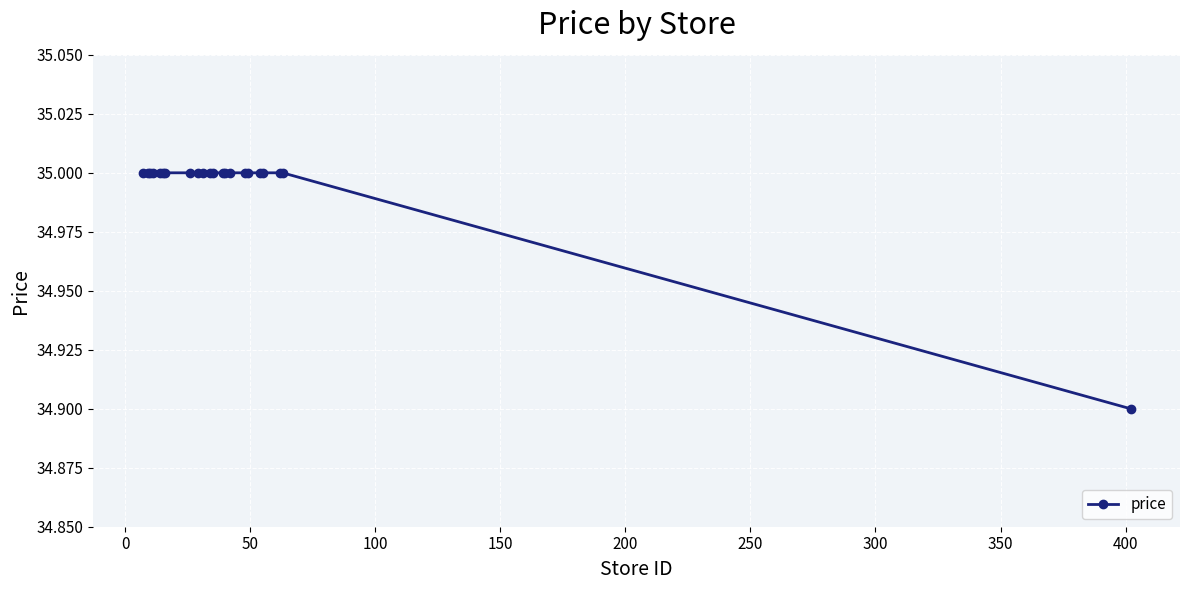

What is the value of the 5th point from the left?

35.0